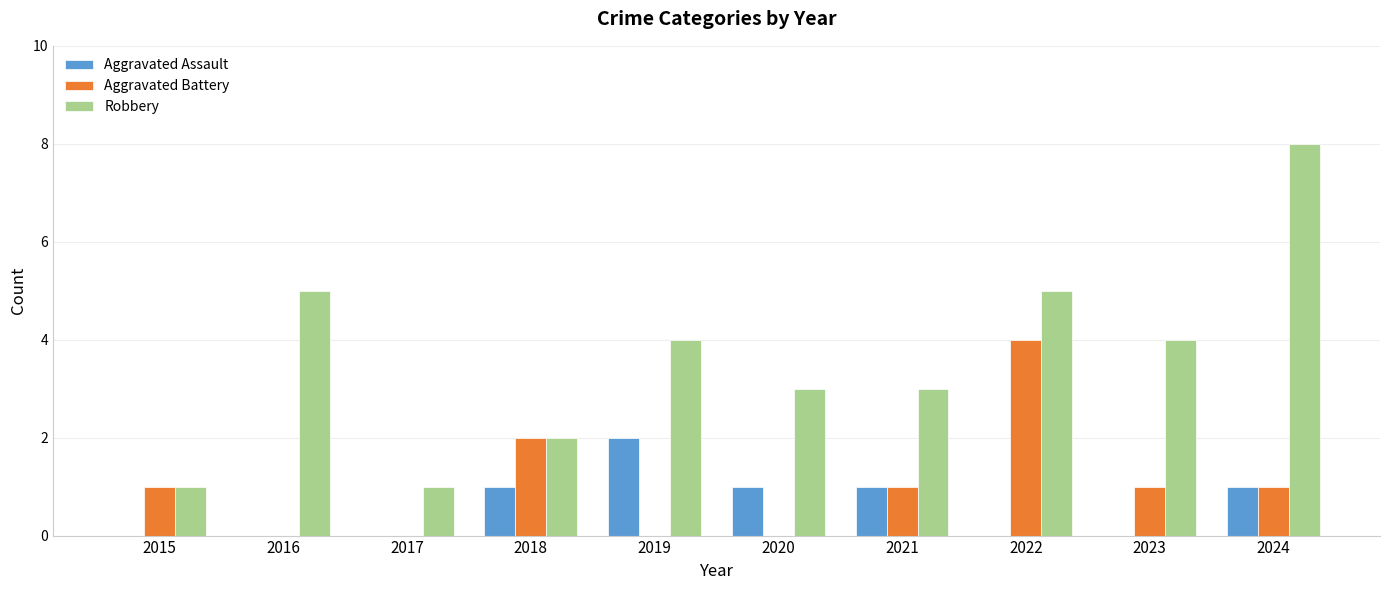

Reading right to left, transcribe all the data shown in this chart.

Aggravated Assault: 2024=1	2023=0	2022=0	2021=1	2020=1	2019=2	2018=1	2017=0	2016=0	2015=0
Aggravated Battery: 2024=1	2023=1	2022=4	2021=1	2020=0	2019=0	2018=2	2017=0	2016=0	2015=1
Robbery: 2024=8	2023=4	2022=5	2021=3	2020=3	2019=4	2018=2	2017=1	2016=5	2015=1